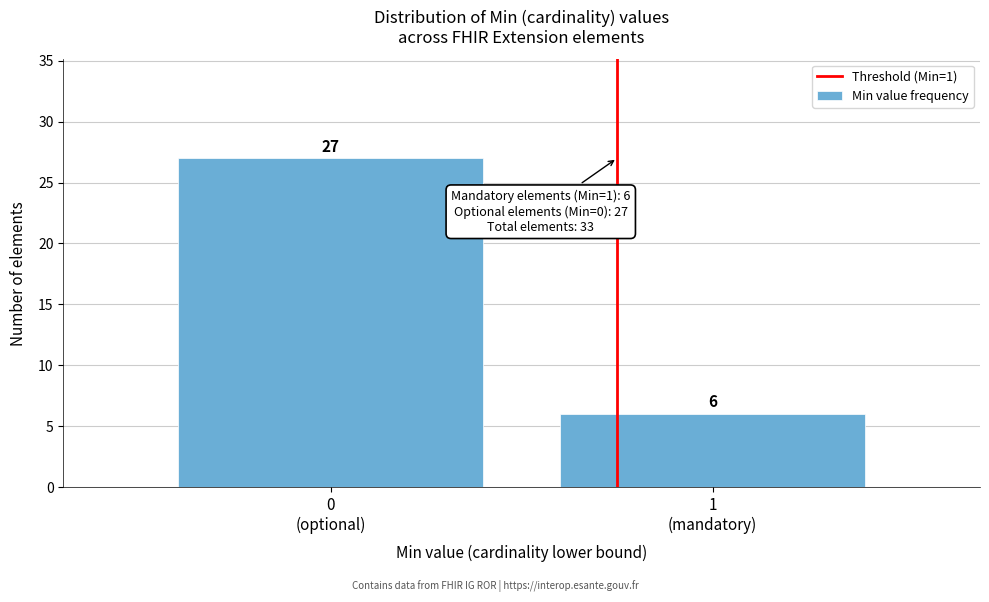

Reading right to left, list all the values displayed in this chart.

6	27